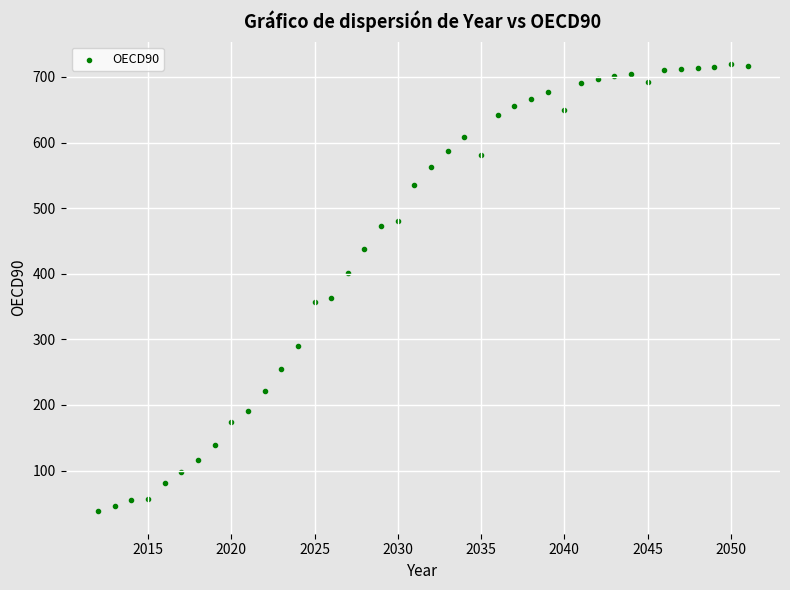

What is the range of X values (max minus min)?

39.0